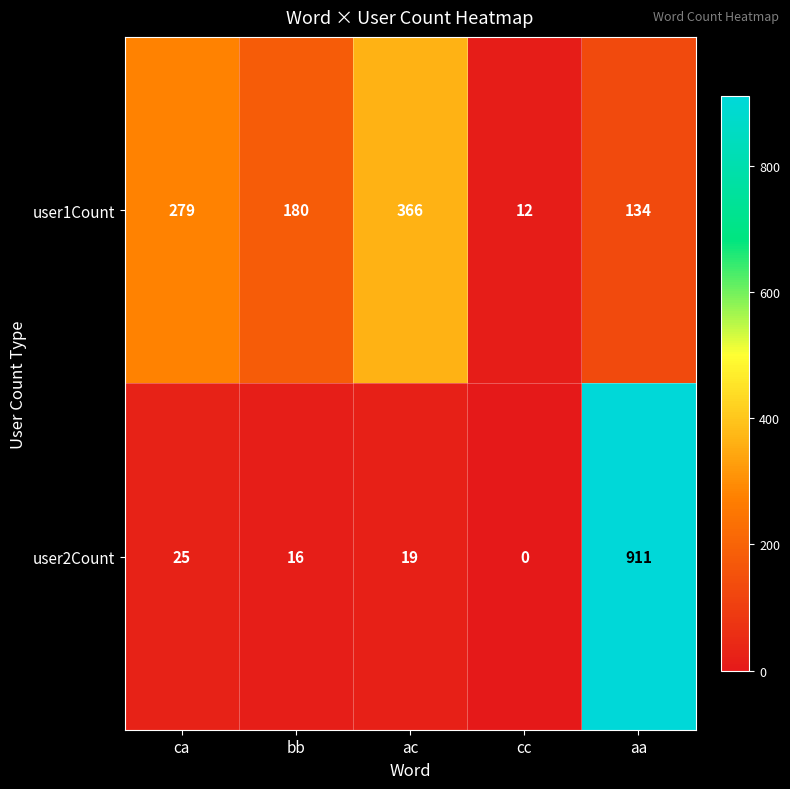

At which category is the sum across all series the highest?

aa